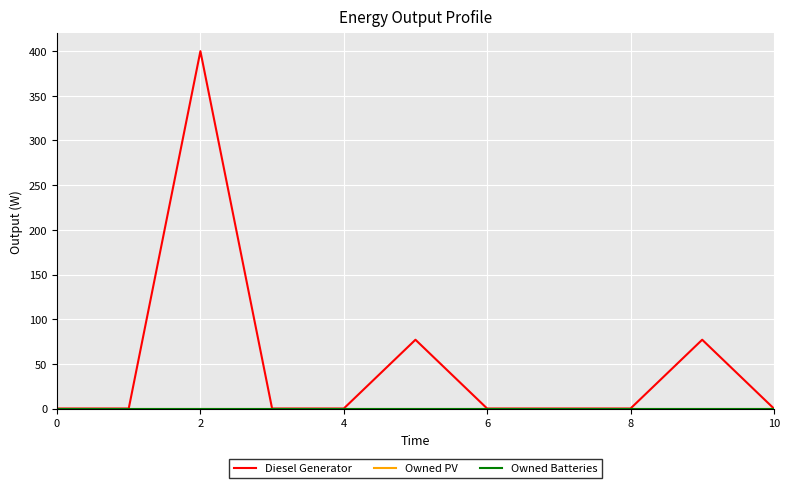

At how many categories does at least one series exceed 152?

1